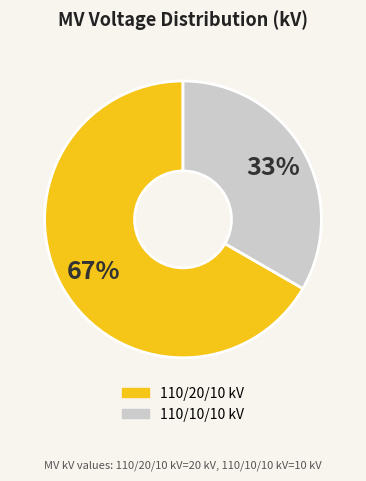

Is there any slice that represents more than half of the pie?

Yes